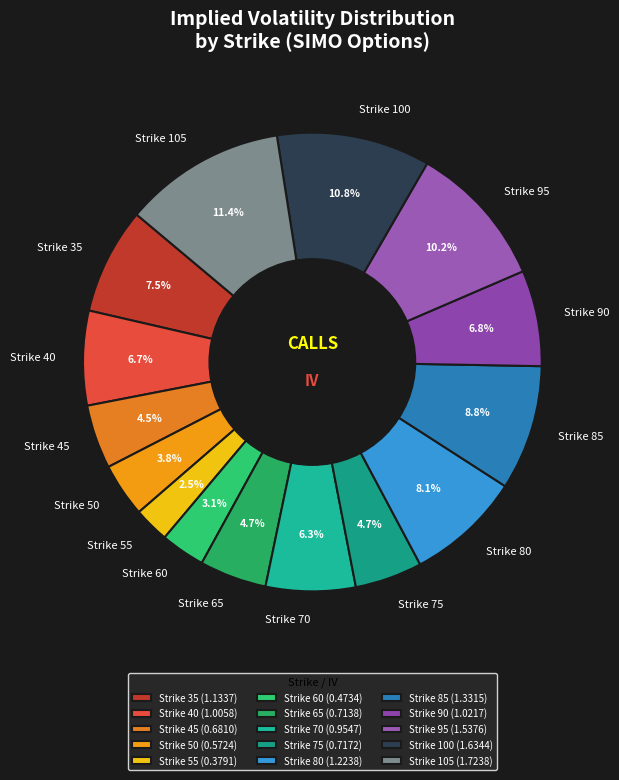

Which slice is the smallest?

Strike 55